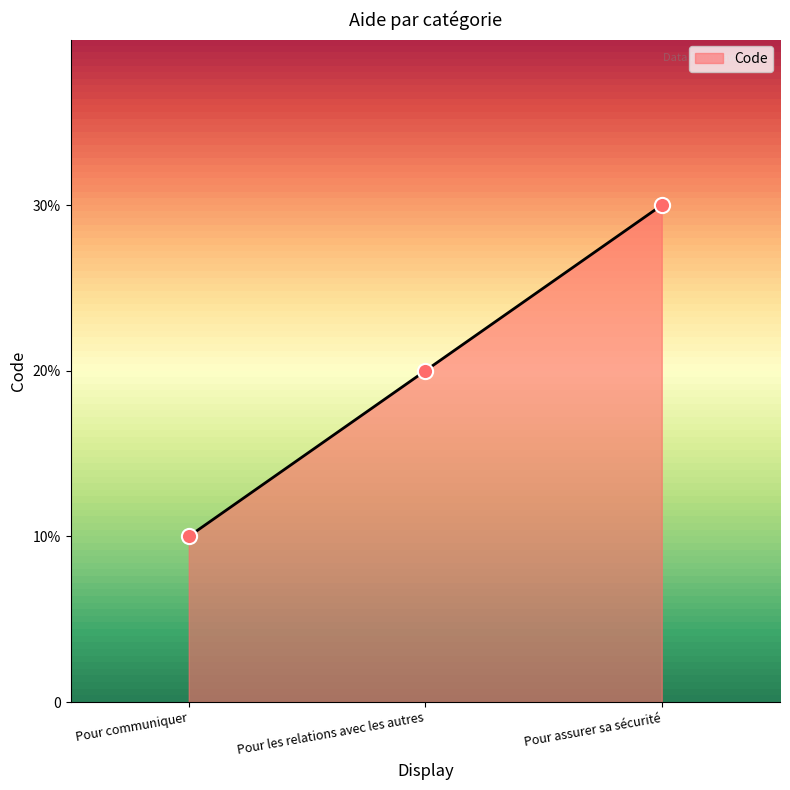

Which has a higher value, Pour assurer sa sécurité or Pour communiquer?

Pour assurer sa sécurité